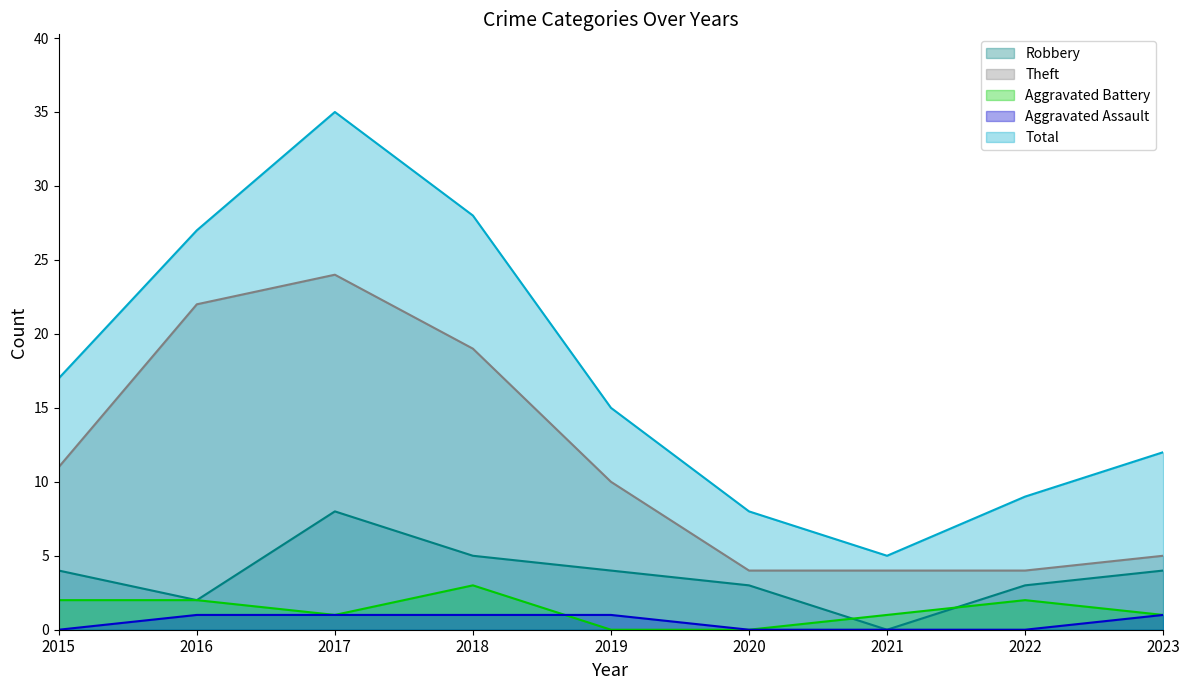

True or false: Robbery and Aggravated Battery intersect in this chart.

True